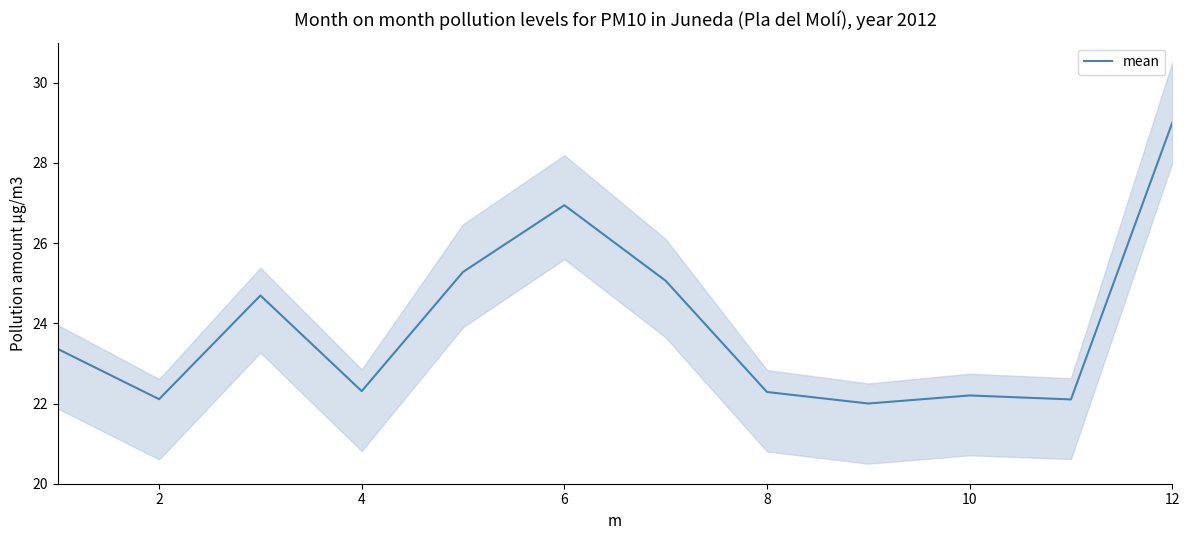

Which category has the highest value in the mean series?

12